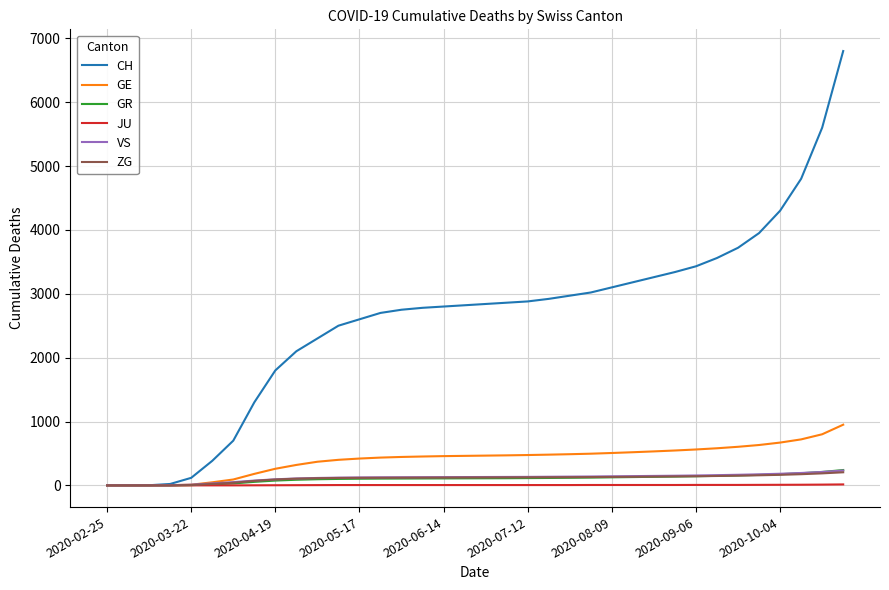

What is the greatest value displayed?

6800